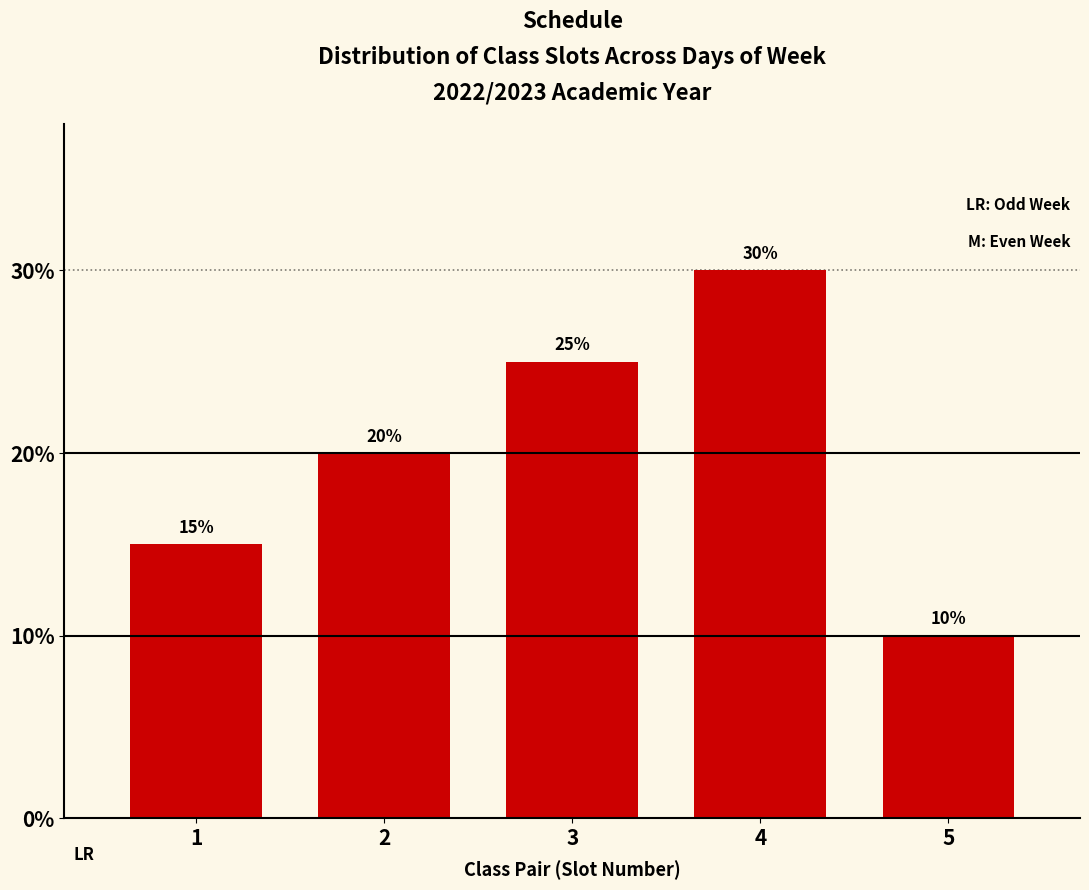

Reading left to right, list all the values displayed in this chart.

1=15	2=20	3=25	4=30	5=10